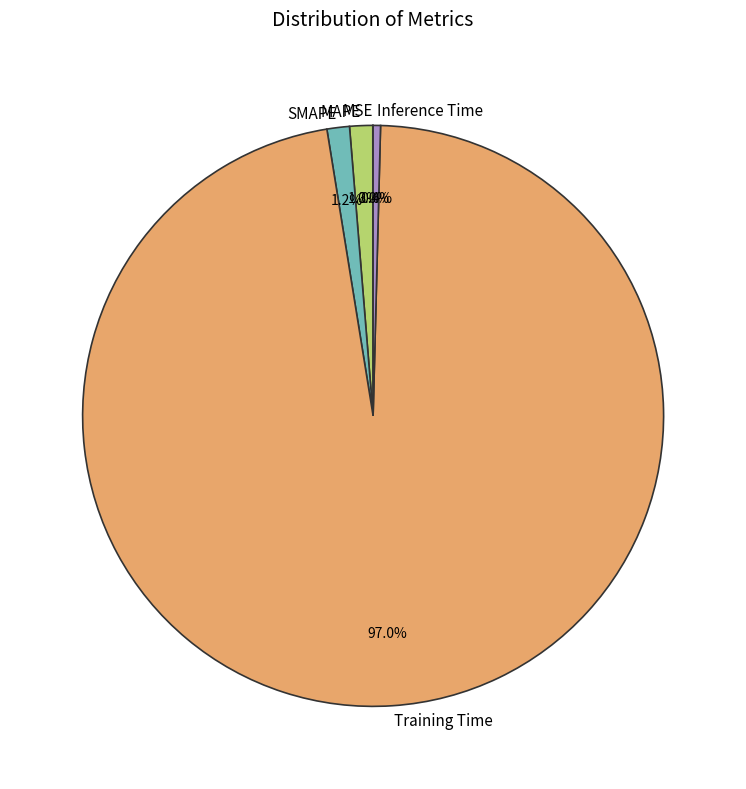

What percentage is the MAPE slice, to the nearest percent?

1%